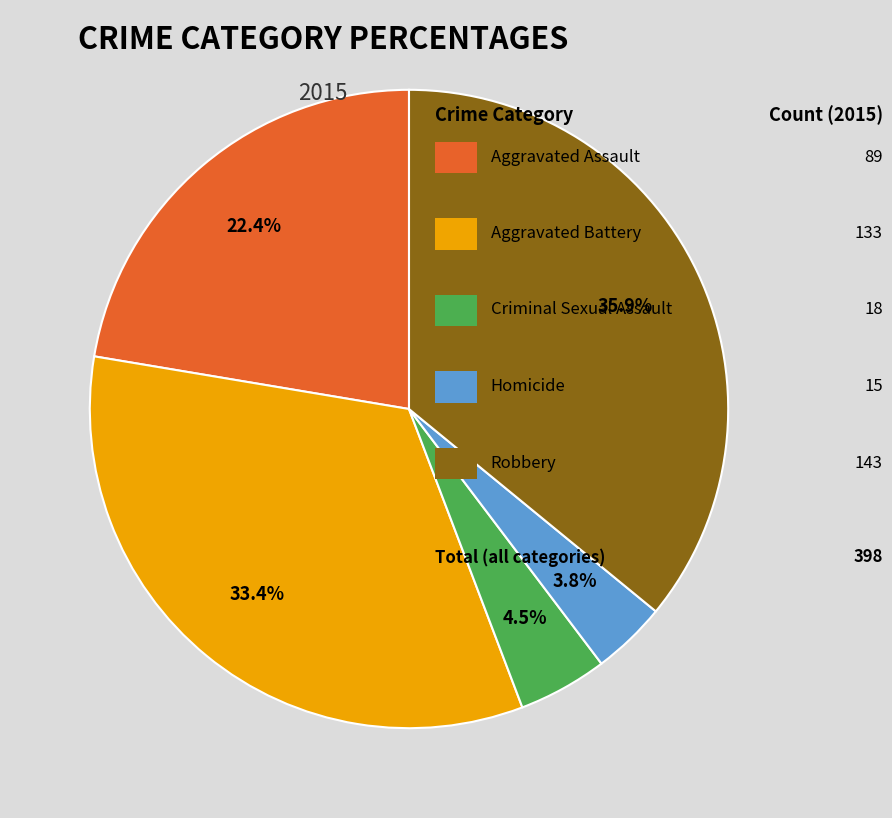

Is there any slice that represents more than half of the pie?

No